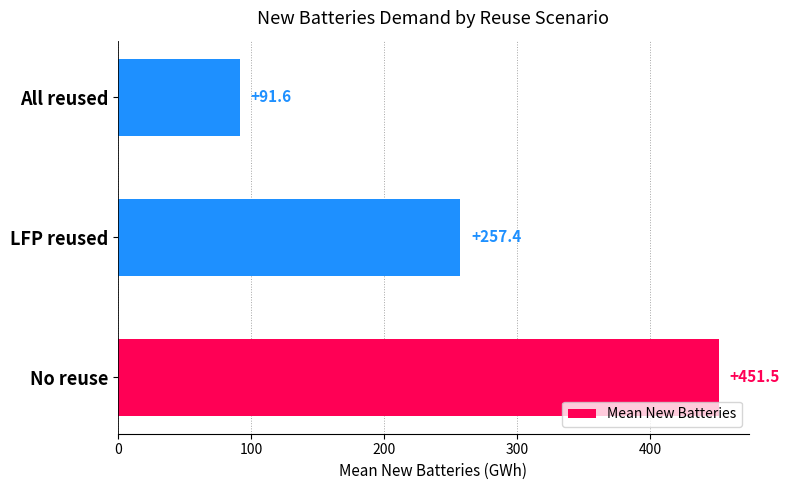

Reading bottom to top, extract all data points from this chart.

No reuse=451.5	LFP reused=257.4	All reused=91.6